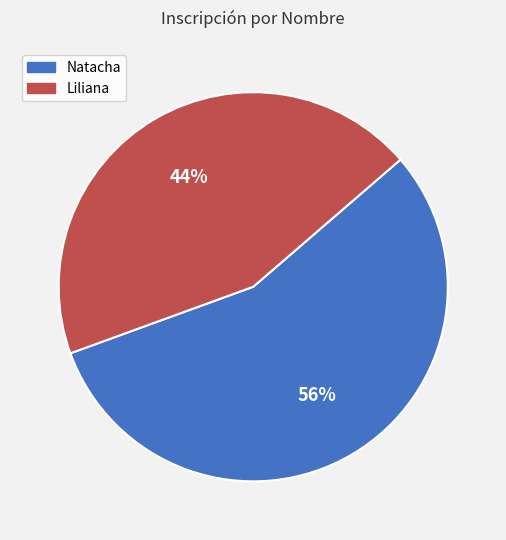

Between Natacha and Liliana, which is larger?

Natacha